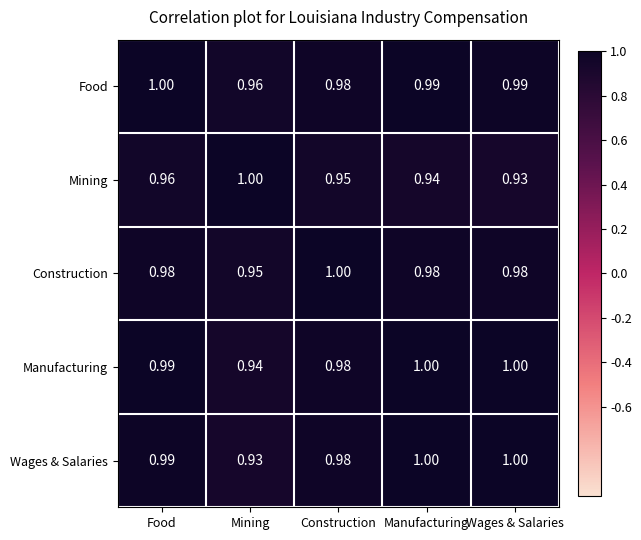

Which category has the lowest value in the Mining series?

Wages & Salaries